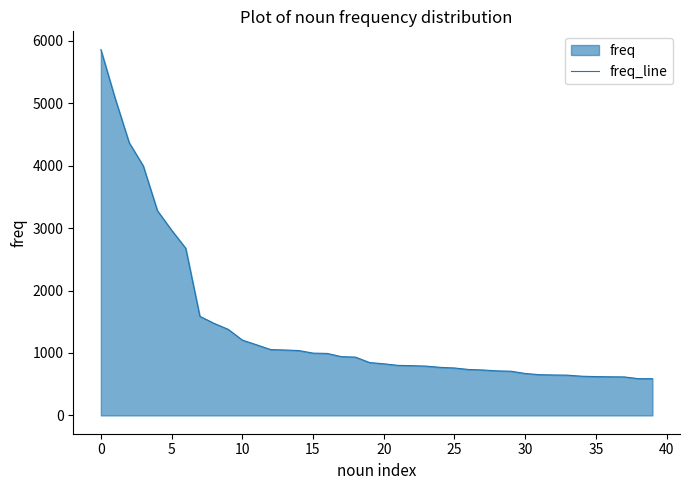

Count the number of data series in this chart.

1